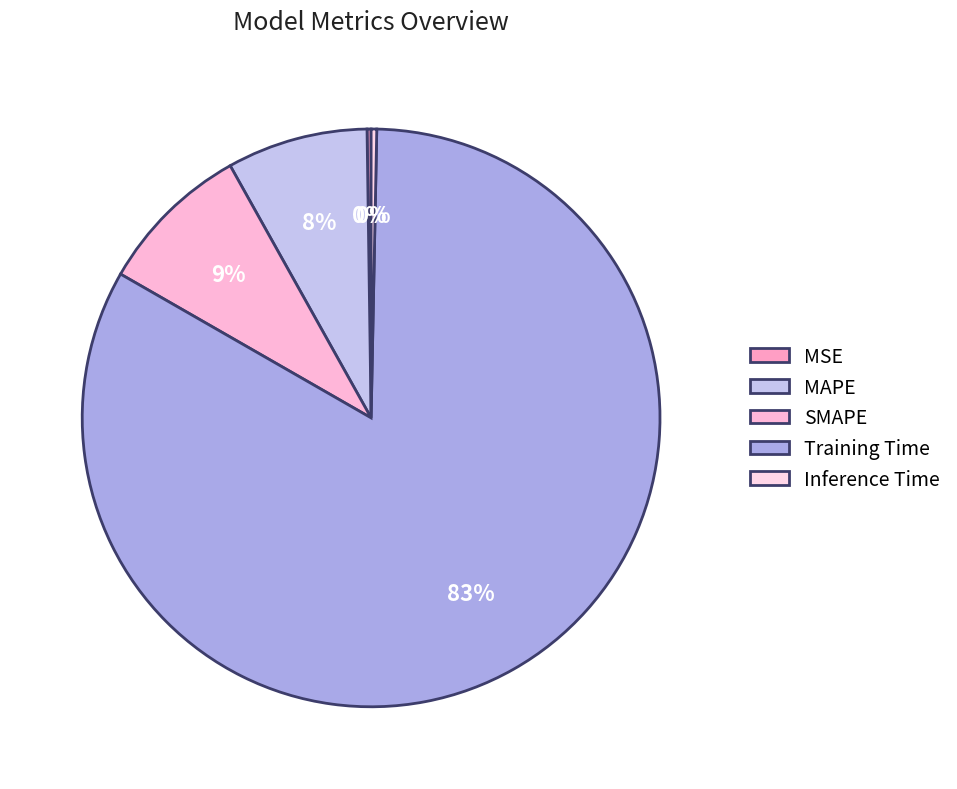

Is the sum of Inference Time and MAPE greater than half?

No